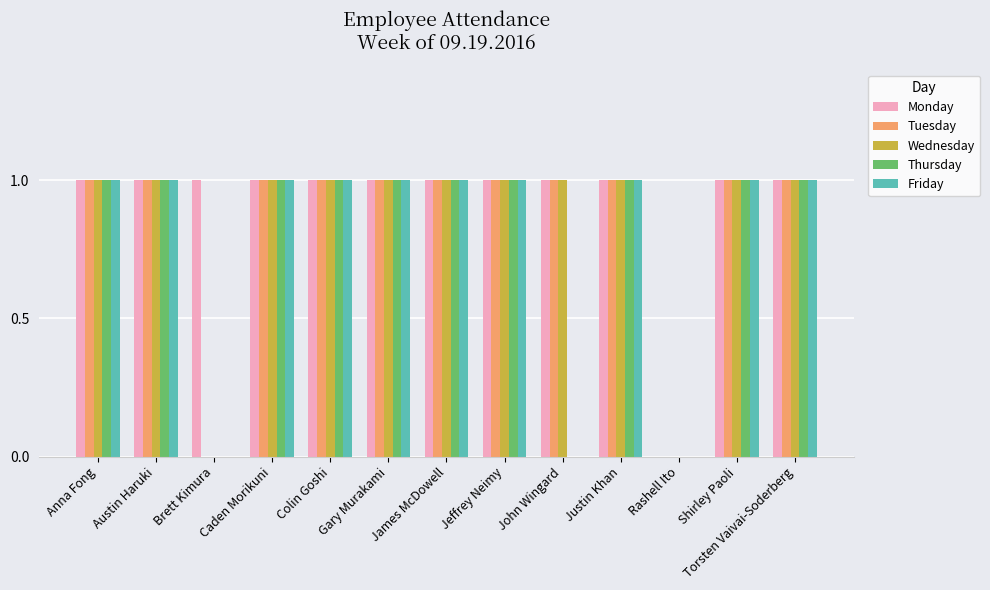

Which series has the largest total across all categories?

Monday